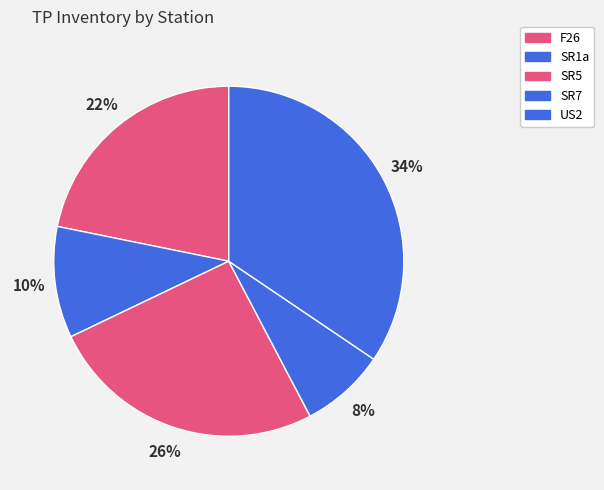

What percentage is the US2 slice, to the nearest percent?

34%